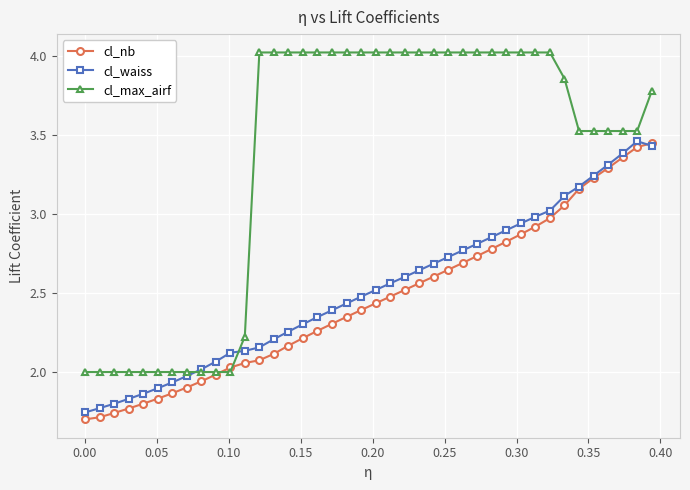

Which series has the widest spread of values?

cl_max_airf